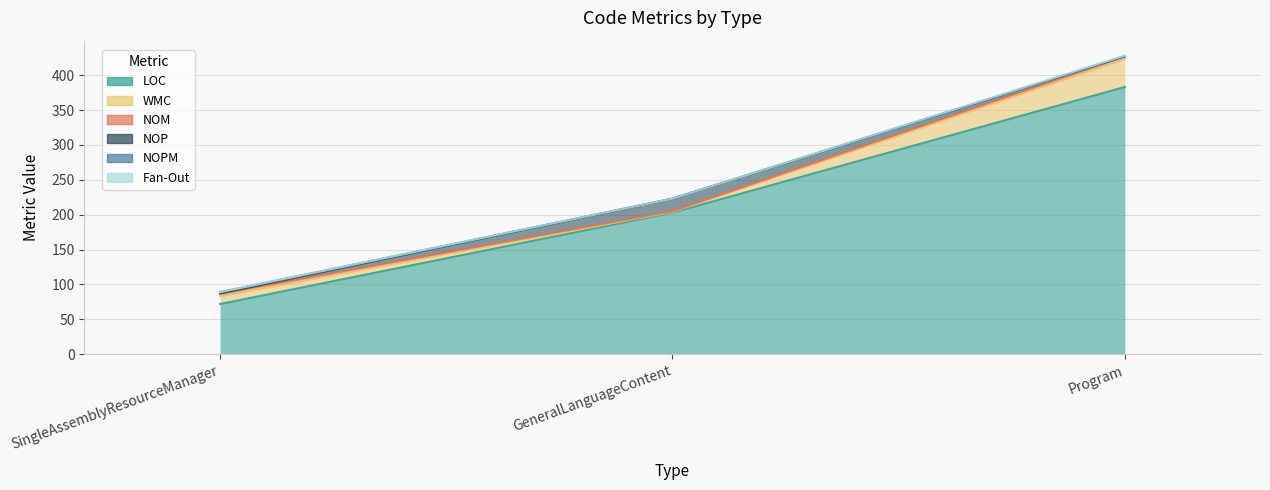

What is the label of the 2nd point from the left?

GeneralLanguageContent